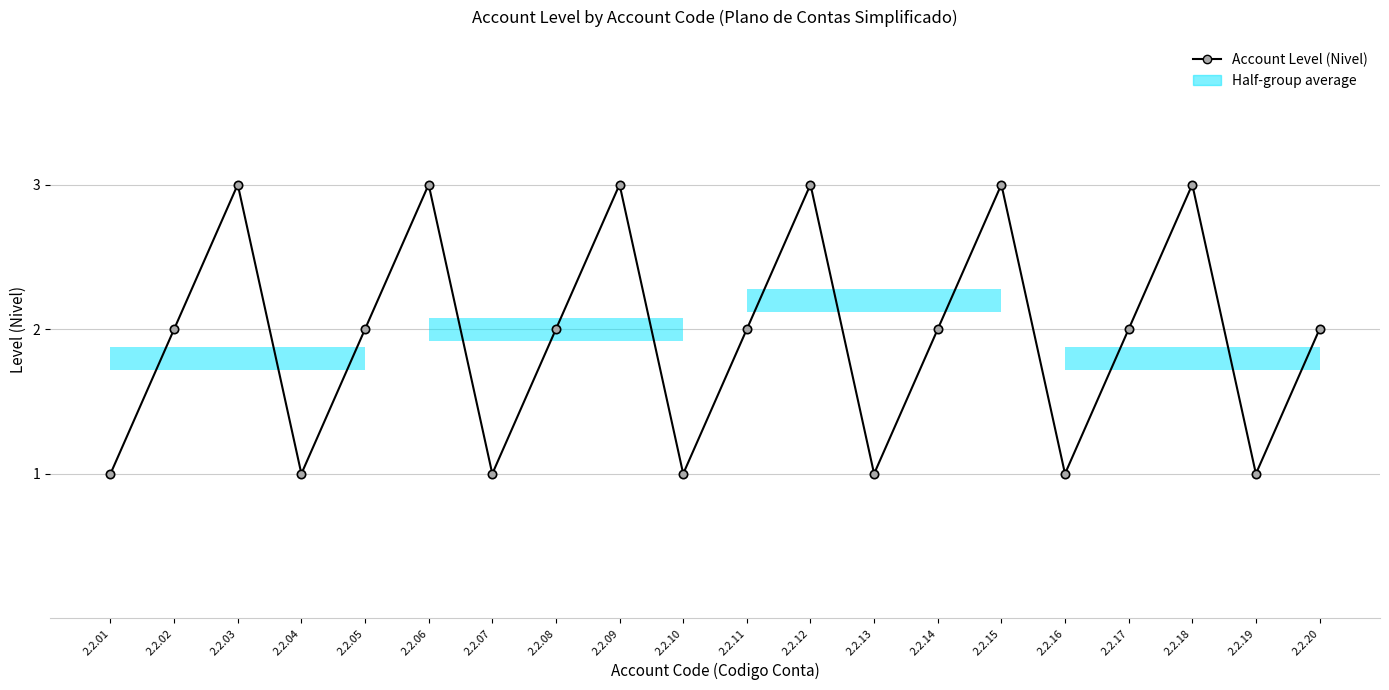

Reading left to right, list all the values displayed in this chart.

2.2.01=1	2.2.02=2	2.2.03=3	2.2.04=1	2.2.05=2	2.2.06=3	2.2.07=1	2.2.08=2	2.2.09=3	2.2.10=1	2.2.11=2	2.2.12=3	2.2.13=1	2.2.14=2	2.2.15=3	2.2.16=1	2.2.17=2	2.2.18=3	2.2.19=1	2.2.20=2